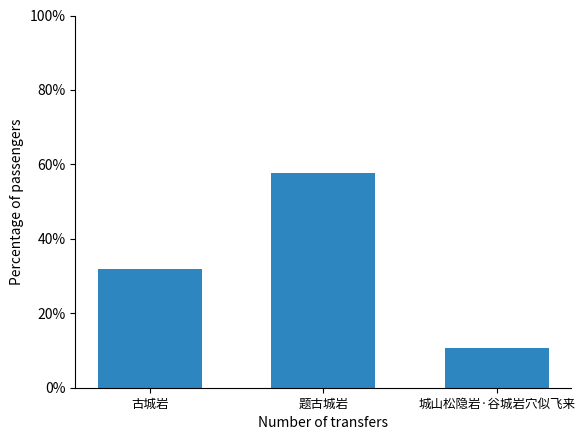

True or false: the data shows 0.2 at 城山松隐岩·谷城岩穴似飞来.

False